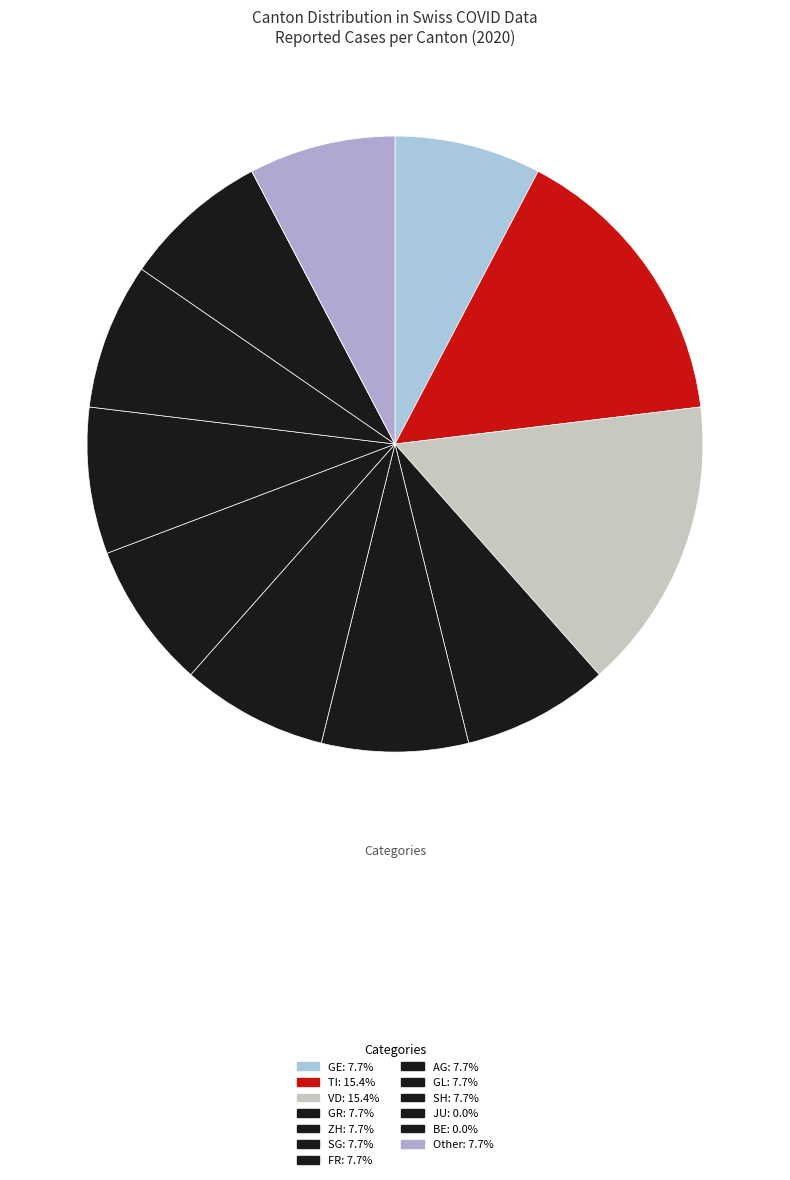

Which slice is the smallest?

JU